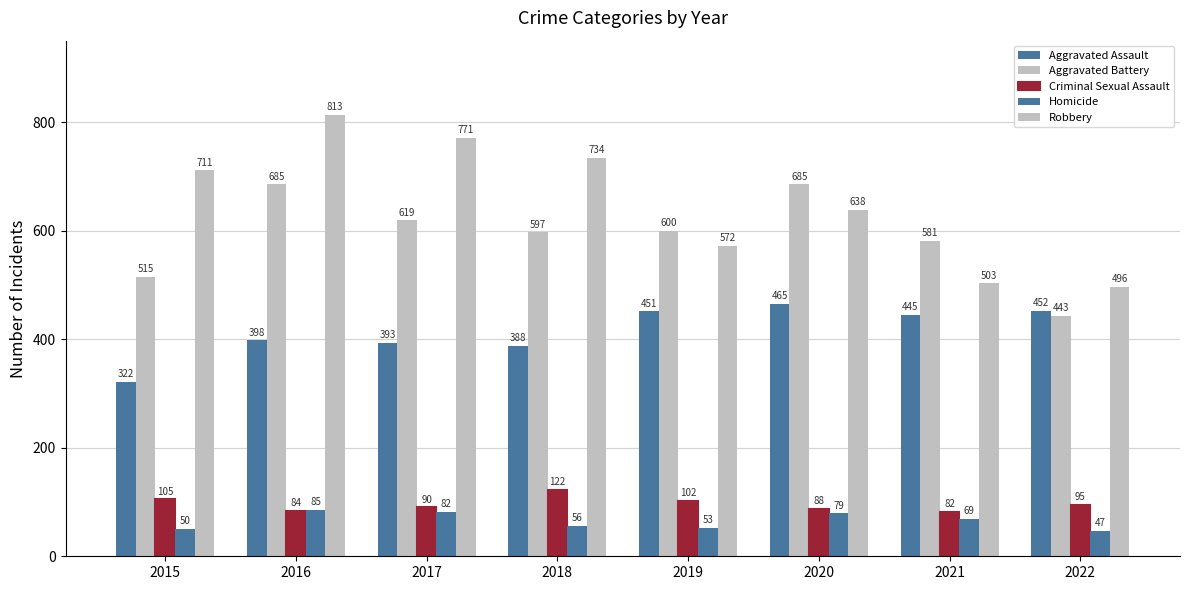

What is the difference between the maximum and second lowest values in the Homicide series?

35